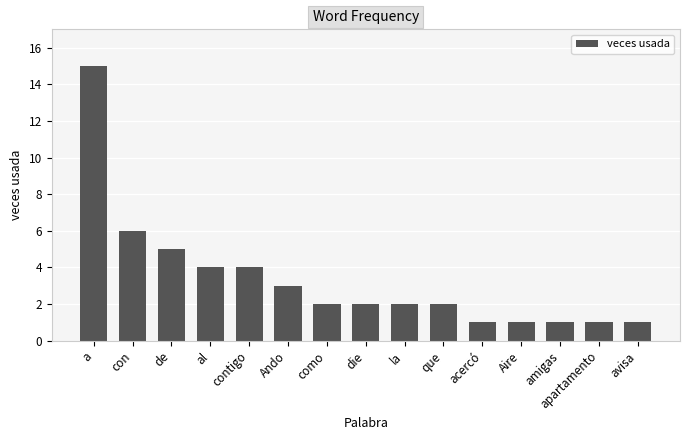

Approximately how many times larger is the value at de compared to die?

2.5